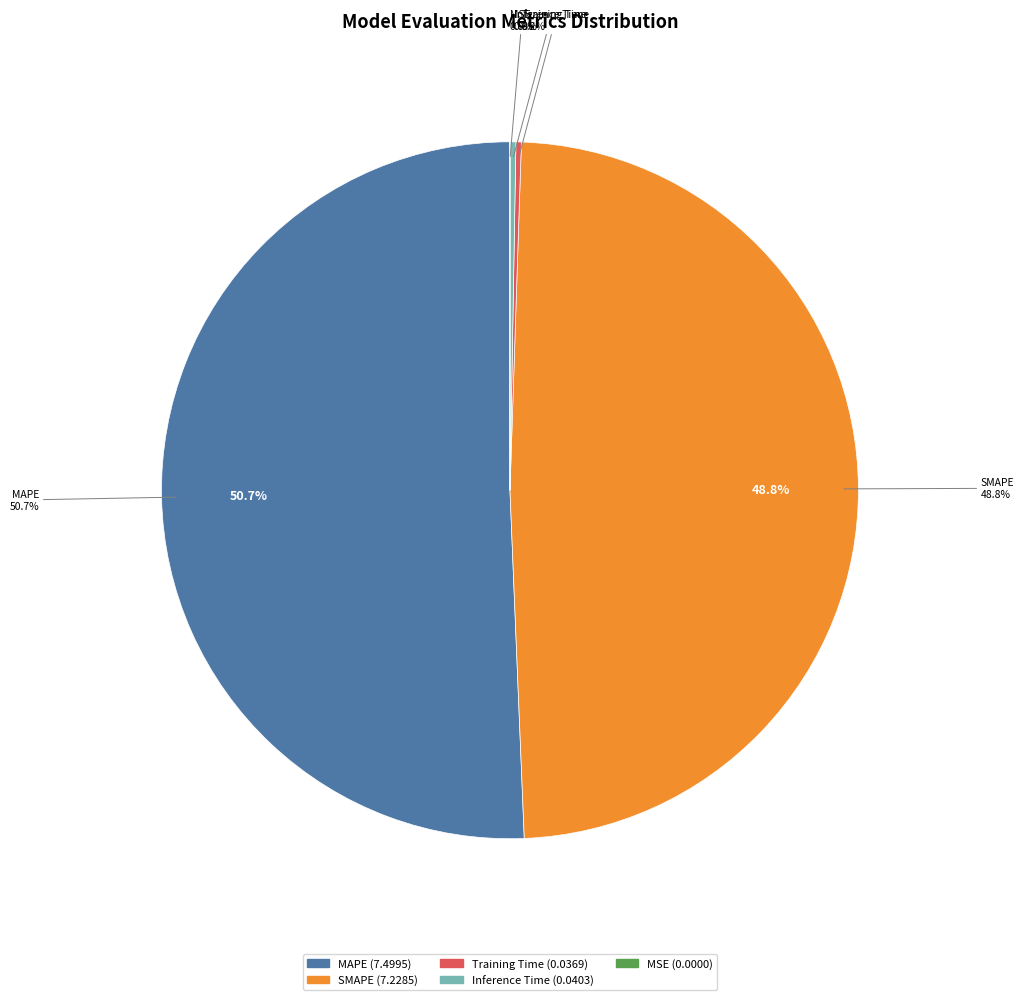

Rank the categories by value from highest to lowest.

MAPE, SMAPE, Inference Time, Training Time, MSE